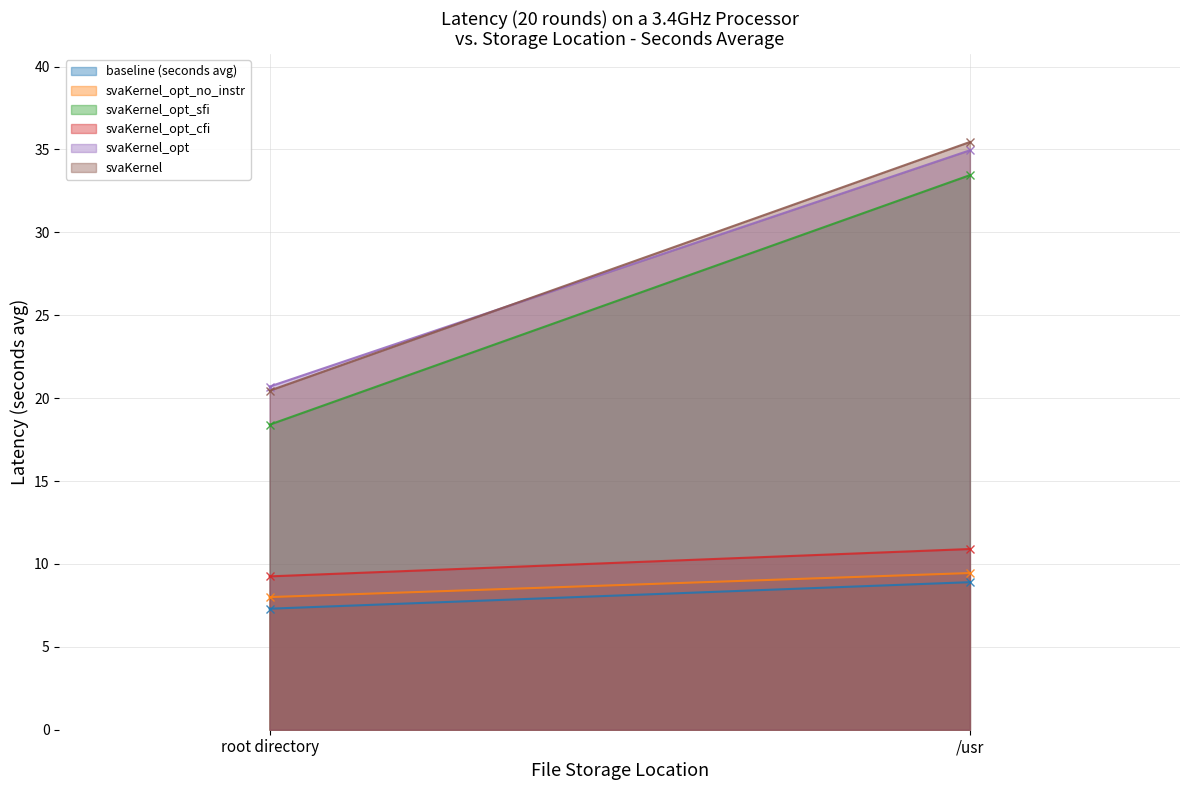

Reading left to right, list all the values displayed in this chart.

baseline (seconds avg): 7.3	8.9
svaKernel_opt_no_instr: 8.0	9.4
svaKernel_opt_sfi: 18.4	33.5
svaKernel_opt_cfi: 9.2	10.9
svaKernel_opt: 20.7	35.0
svaKernel: 20.4	35.5